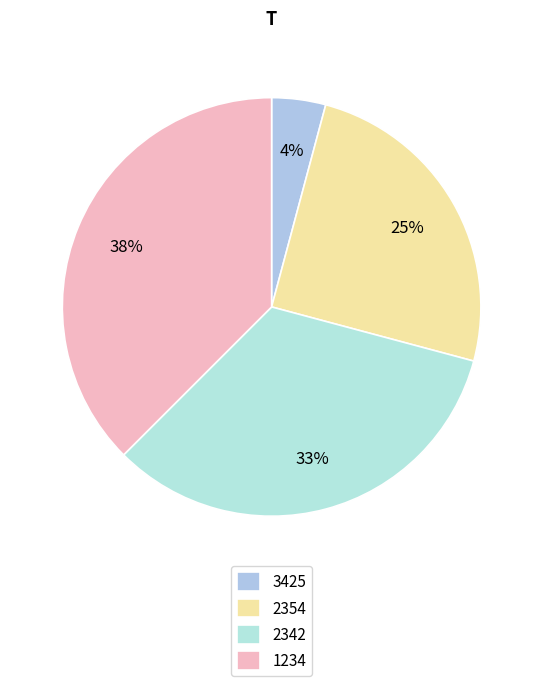

Approximately how many times larger is the value at 1234 compared to 2342?

1.1